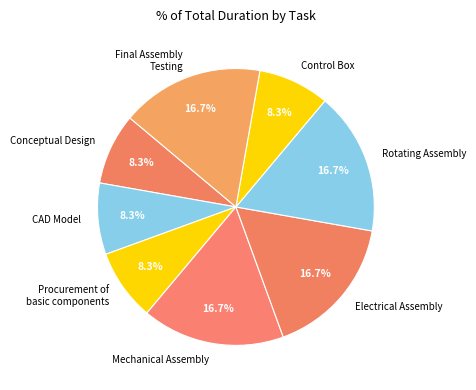

Do Final Assembly Testing and Rotating Assembly together represent more than half of the pie?

No